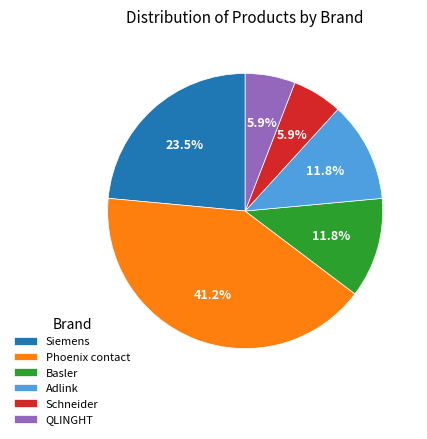

Does Schneider represent more than half of the total?

No